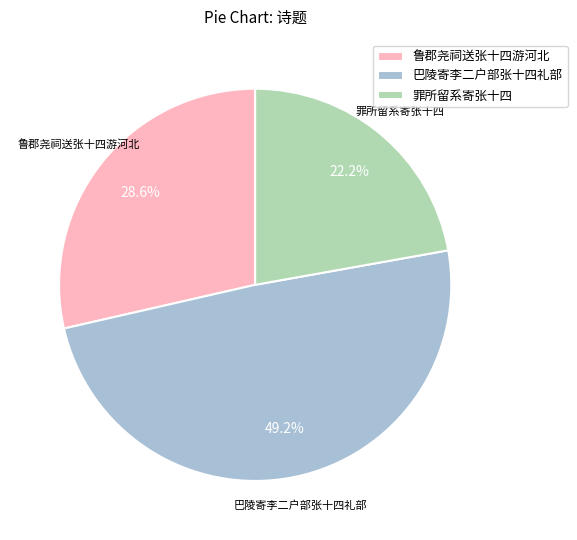

Is it true that 罪所留系寄张十四 is 22% of the pie?

True